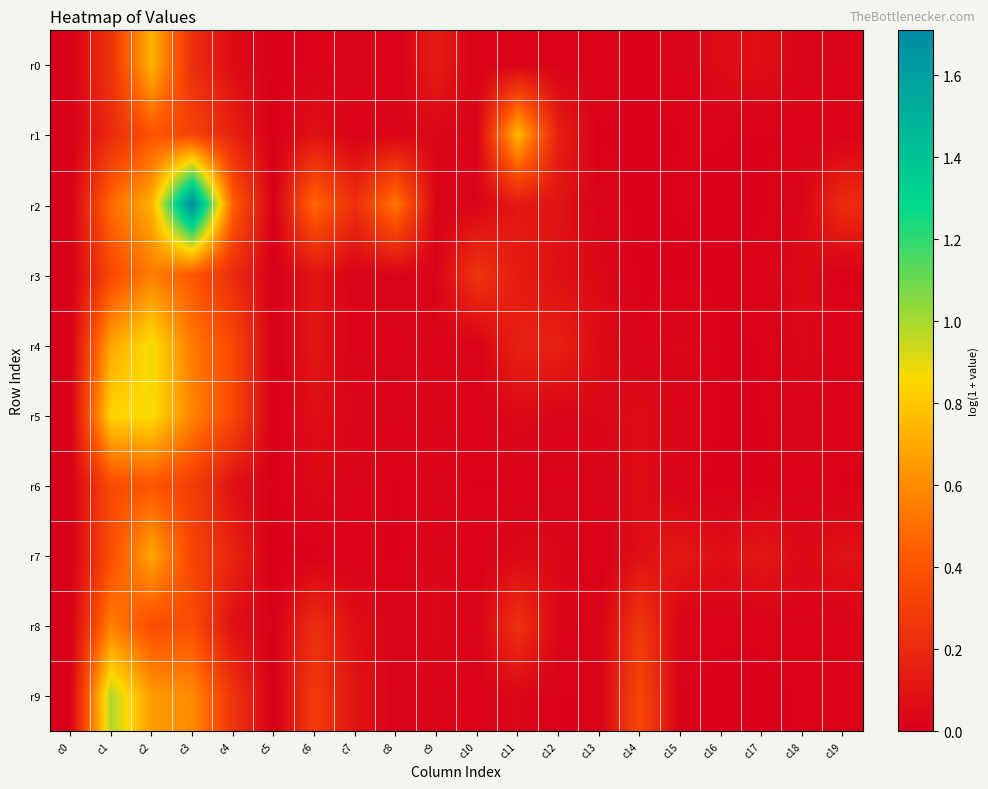

Reading right to left, extract all data points from this chart.

r0: c19=0.0	c18=0.0	c17=0.1	c16=0.1	c15=0.0	c14=0.0	c13=0.0	c12=0.0	c11=0.0	c10=0.0	c9=0.1	c8=0.0	c7=0.0	c6=0.0	c5=0.0	c4=0.1	c3=0.2	c2=0.7	c1=0.2	c0=0.0
r1: c19=0.0	c18=0.0	c17=0.0	c16=0.0	c15=0.0	c14=0.0	c13=0.0	c12=0.1	c11=0.7	c10=0.0	c9=0.0	c8=0.0	c7=0.0	c6=0.1	c5=0.0	c4=0.2	c3=0.3	c2=0.4	c1=0.2	c0=0.0
r2: c19=0.2	c18=0.0	c17=0.0	c16=0.0	c15=0.0	c14=0.0	c13=0.0	c12=0.1	c11=0.1	c10=0.0	c9=0.0	c8=0.5	c7=0.2	c6=0.5	c5=0.0	c4=0.5	c3=1.7	c2=0.7	c1=0.5	c0=0.0
r3: c19=0.0	c18=0.1	c17=0.0	c16=0.0	c15=0.0	c14=0.0	c13=0.0	c12=0.1	c11=0.1	c10=0.3	c9=0.0	c8=0.0	c7=0.0	c6=0.1	c5=0.0	c4=0.2	c3=0.4	c2=0.6	c1=0.3	c0=0.0
r4: c19=0.0	c18=0.0	c17=0.0	c16=0.0	c15=0.0	c14=0.0	c13=0.1	c12=0.2	c11=0.2	c10=0.0	c9=0.0	c8=0.0	c7=0.0	c6=0.1	c5=0.0	c4=0.4	c3=0.5	c2=0.9	c1=0.7	c0=0.0
r5: c19=0.0	c18=0.0	c17=0.0	c16=0.0	c15=0.0	c14=0.1	c13=0.0	c12=0.0	c11=0.1	c10=0.0	c9=0.0	c8=0.0	c7=0.0	c6=0.1	c5=0.0	c4=0.4	c3=0.6	c2=0.9	c1=0.8	c0=0.0
r6: c19=0.0	c18=0.0	c17=0.0	c16=0.0	c15=0.0	c14=0.1	c13=0.0	c12=0.0	c11=0.0	c10=0.0	c9=0.0	c8=0.0	c7=0.0	c6=0.1	c5=0.0	c4=0.1	c3=0.3	c2=0.4	c1=0.4	c0=0.0
r7: c19=0.1	c18=0.0	c17=0.1	c16=0.1	c15=0.1	c14=0.1	c13=0.0	c12=0.0	c11=0.1	c10=0.0	c9=0.0	c8=0.0	c7=0.0	c6=0.0	c5=0.0	c4=0.2	c3=0.3	c2=0.7	c1=0.4	c0=0.0
r8: c19=0.0	c18=0.0	c17=0.0	c16=0.0	c15=0.0	c14=0.3	c13=0.0	c12=0.0	c11=0.2	c10=0.0	c9=0.0	c8=0.0	c7=0.1	c6=0.2	c5=0.0	c4=0.1	c3=0.4	c2=0.4	c1=0.6	c0=0.0
r9: c19=0.0	c18=0.0	c17=0.0	c16=0.0	c15=0.0	c14=0.3	c13=0.0	c12=0.0	c11=0.0	c10=0.0	c9=0.0	c8=0.0	c7=0.1	c6=0.3	c5=0.0	c4=0.2	c3=0.6	c2=0.7	c1=1.0	c0=0.0